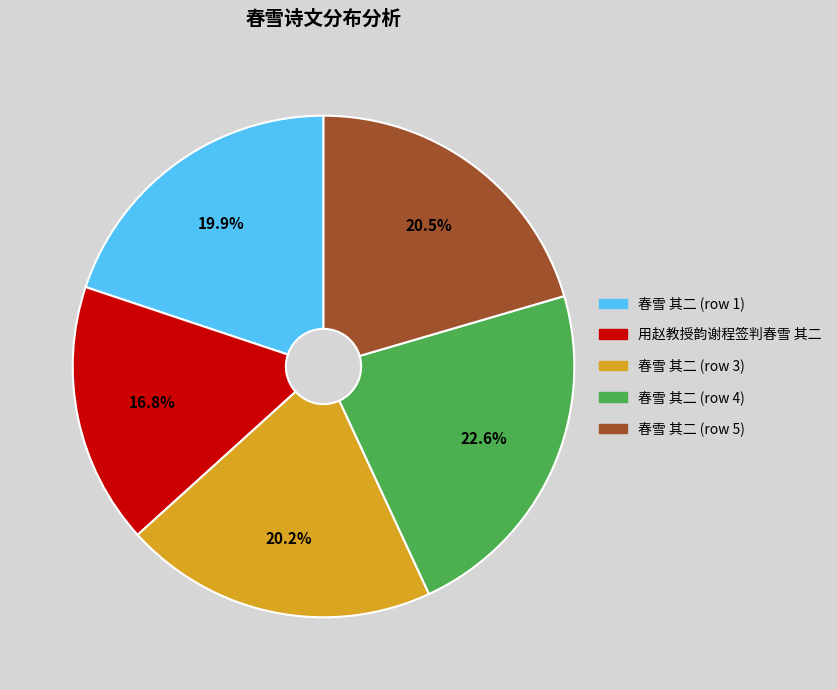

Is there a majority slice in this chart?

No